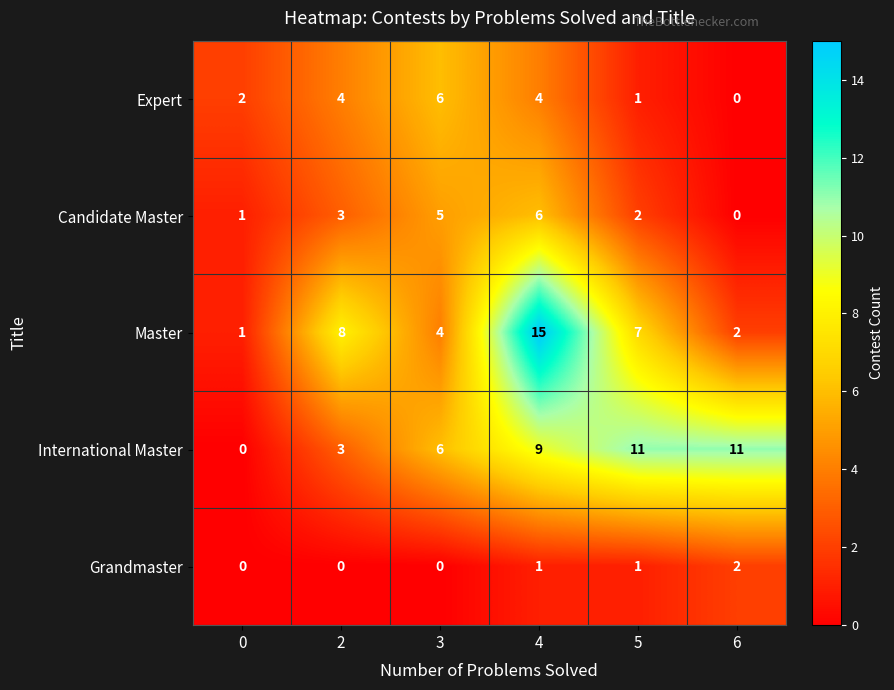

How many distinct data groups are displayed?

5